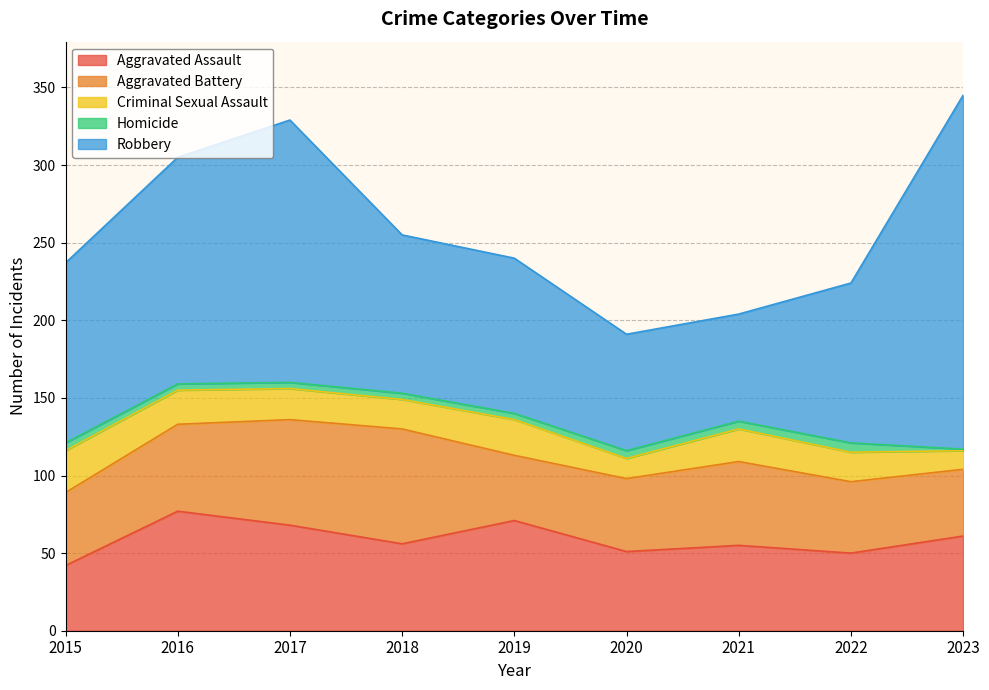

How many lines are shown in the chart?

5